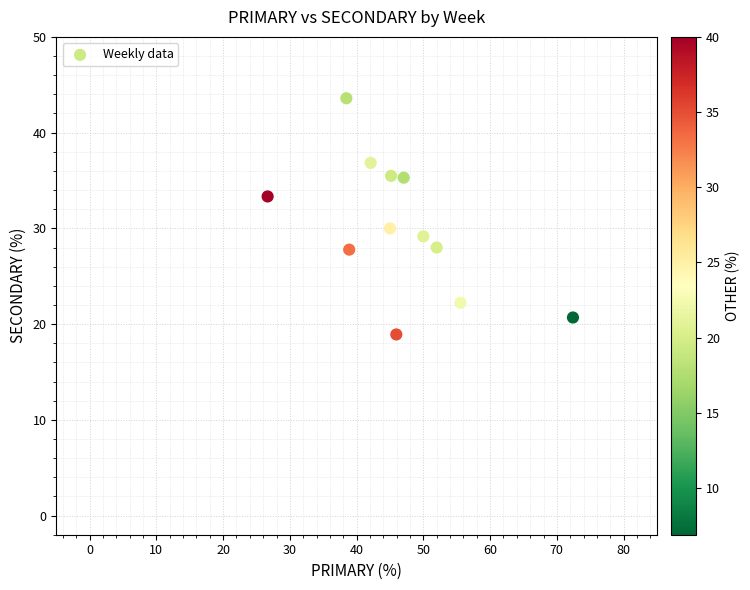

What is the range of Y values (max minus min)?

24.7